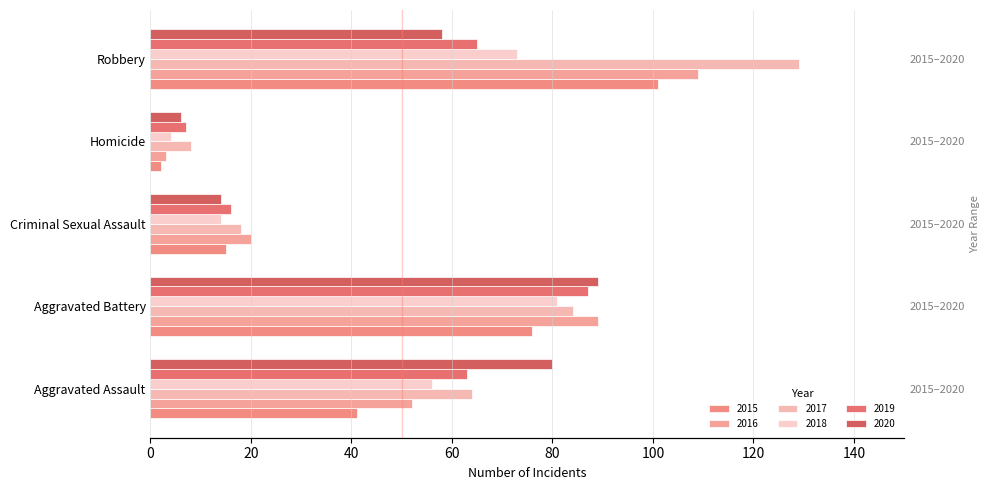

What is the label of the 2nd bar from the left?

Aggravated Battery